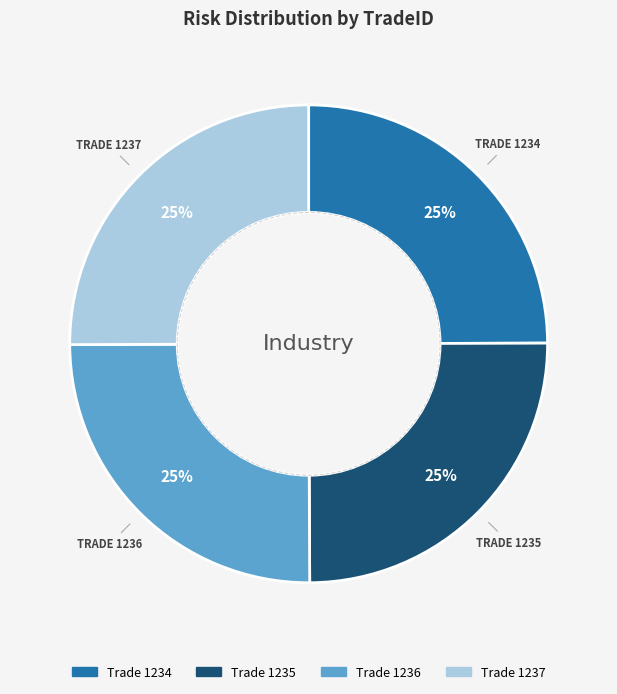

Rank the categories by value from lowest to highest.

1234, 1235, 1236, 1237